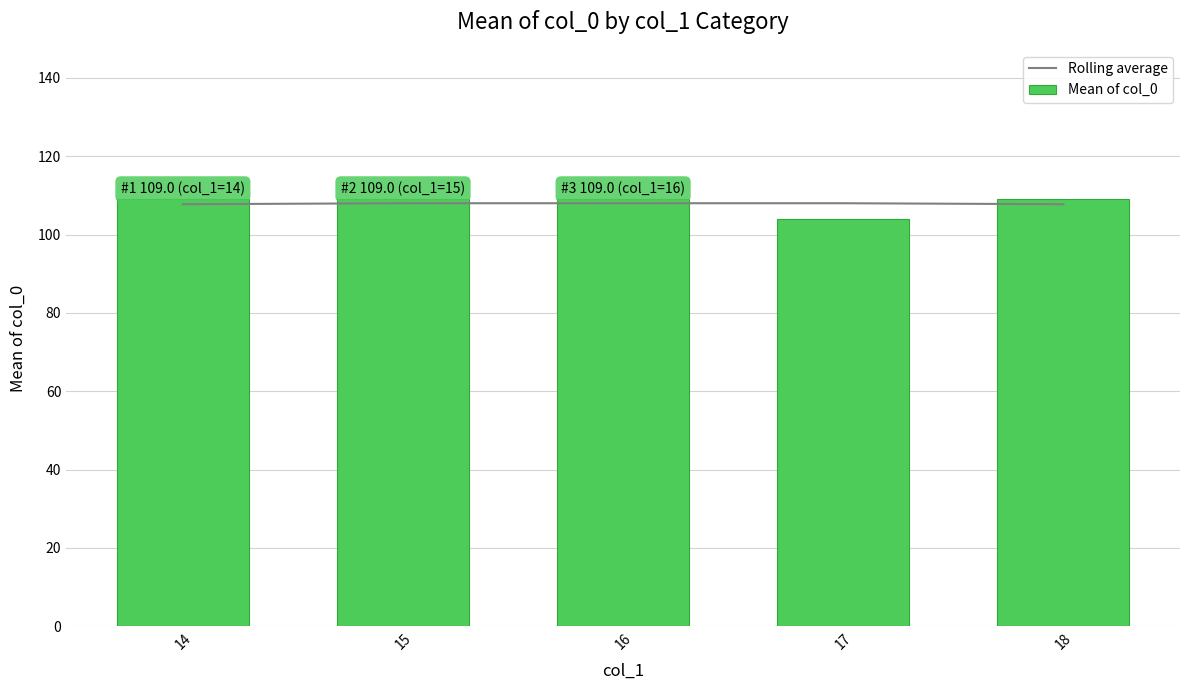

True or false: Mean of col_0 has a value of 109.0 at 14.

True